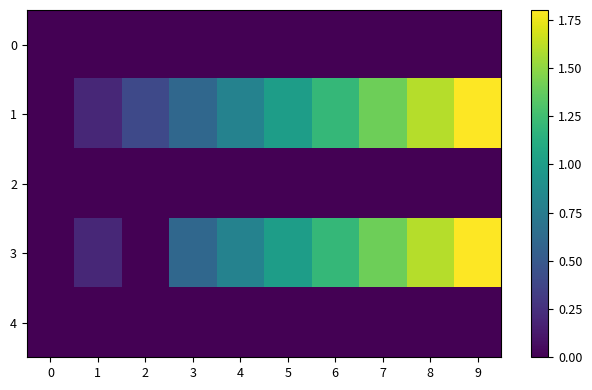

Reading left to right, what are all the values shown in this chart?

0: 0=0.0	1=0.0	2=0.0	3=0.0	4=0.0	5=0.0	6=0.0	7=0.0	8=0.0	9=0.0
1: 0=0.0	1=0.2	2=0.4	3=0.6	4=0.8	5=1.0	6=1.2	7=1.4	8=1.6	9=1.8
2: 0=0.0	1=0.0	2=0.0	3=0.0	4=0.0	5=0.0	6=0.0	7=0.0	8=0.0	9=0.0
3: 0=0.0	1=0.2	2=0.0	3=0.6	4=0.8	5=1.0	6=1.2	7=1.4	8=1.6	9=1.8
4: 0=0.0	1=0.0	2=0.0	3=0.0	4=0.0	5=0.0	6=0.0	7=0.0	8=0.0	9=0.0